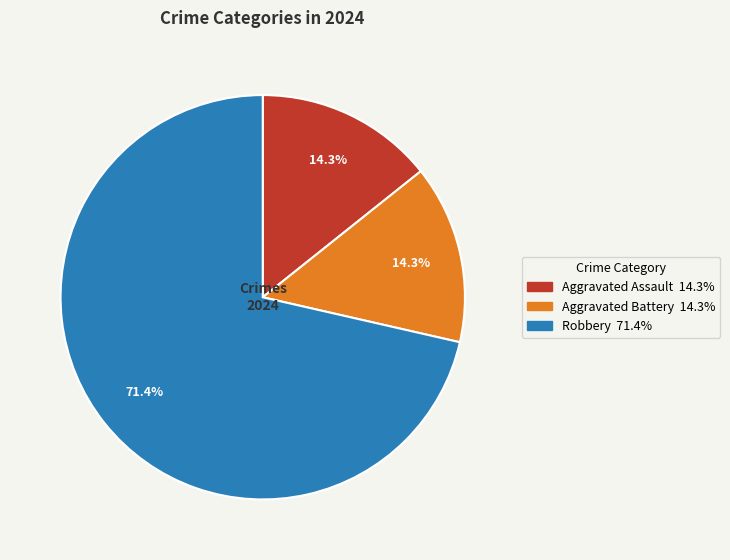

Is there a majority slice in this chart?

Yes